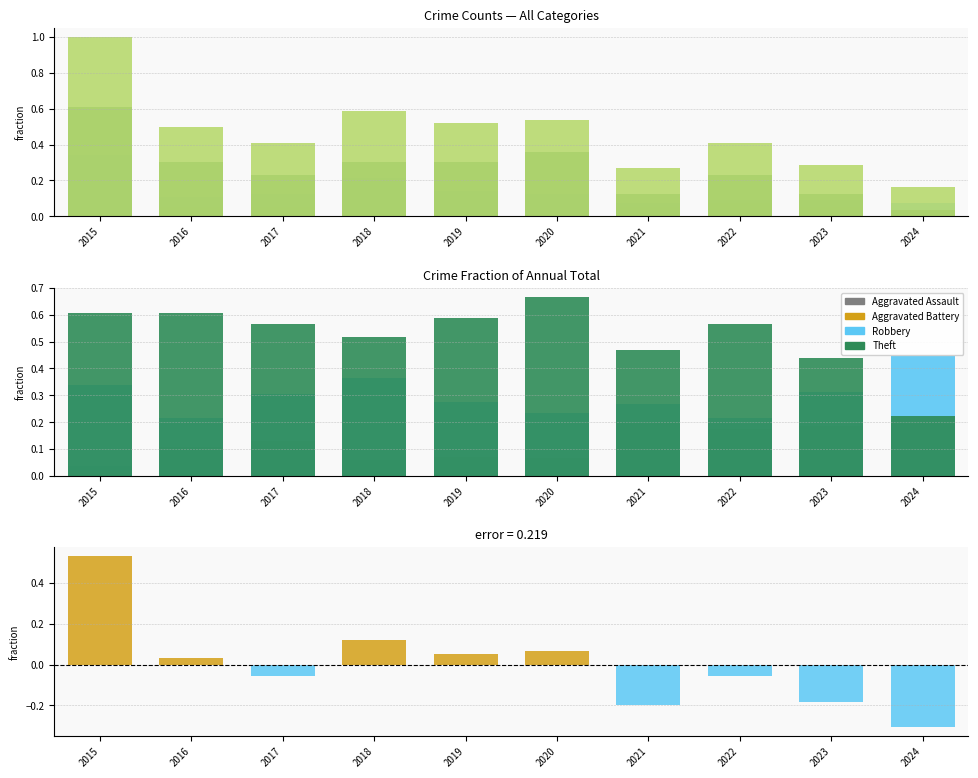

At how many categories does at least one series exceed 0?

10